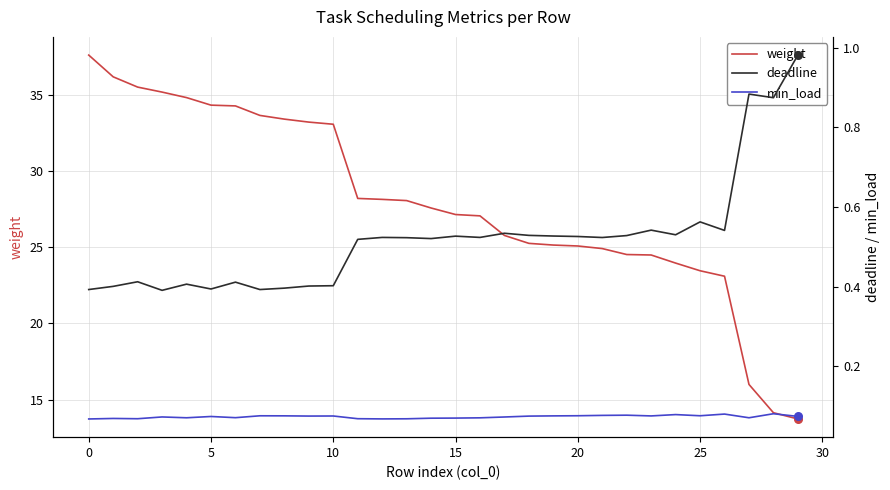

What is the highest value of the weight series?

37.6